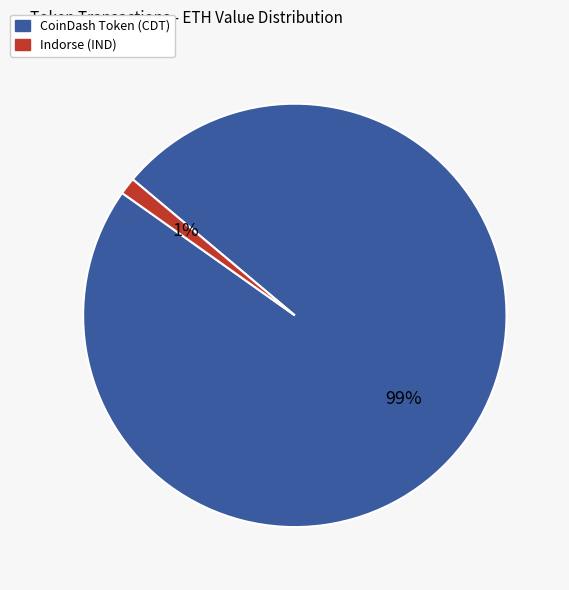

What percentage is the Indorse (IND) slice, to the nearest percent?

1%